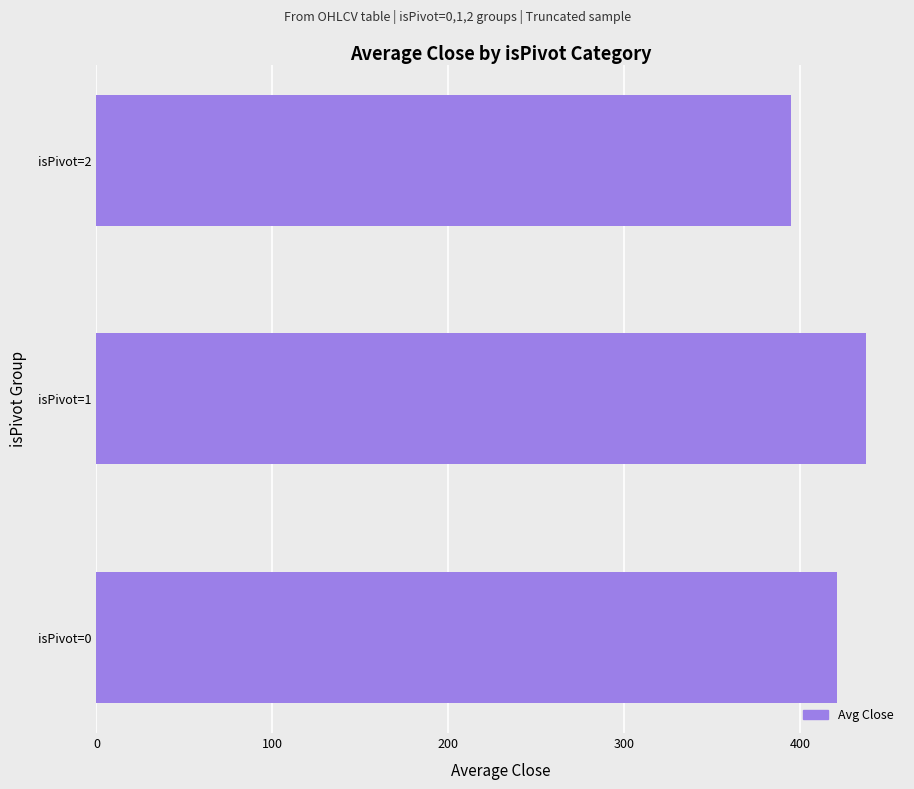

Reading bottom to top, what are all the values shown in this chart?

isPivot=0=420.6	isPivot=1=437.6	isPivot=2=394.9